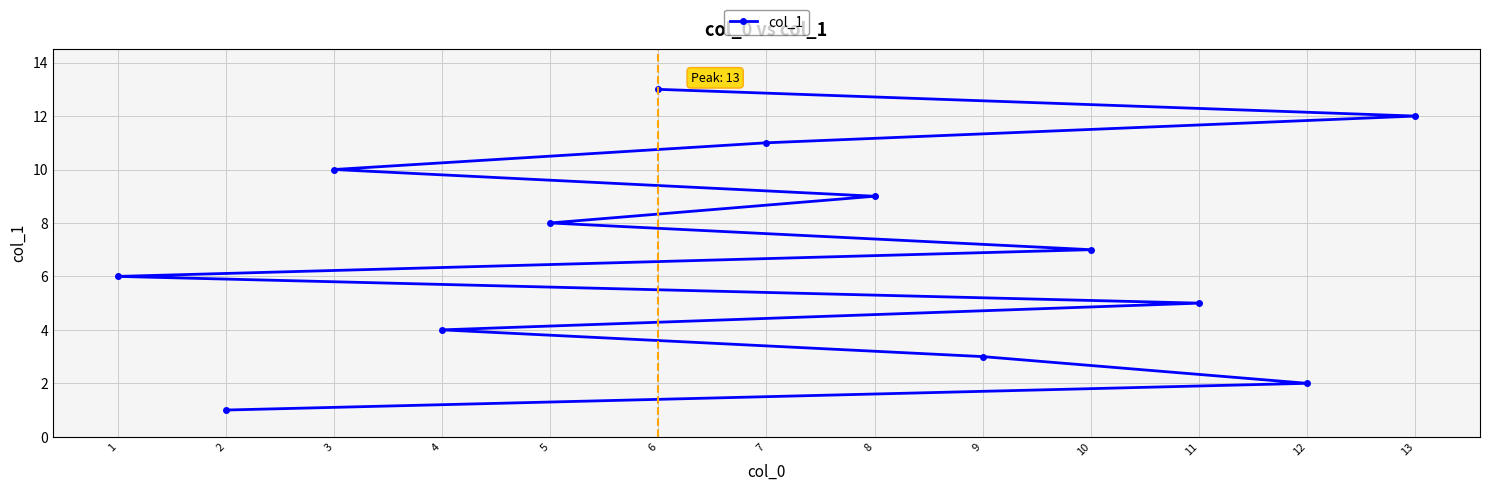

What is the value of the 10th point from the left?

7